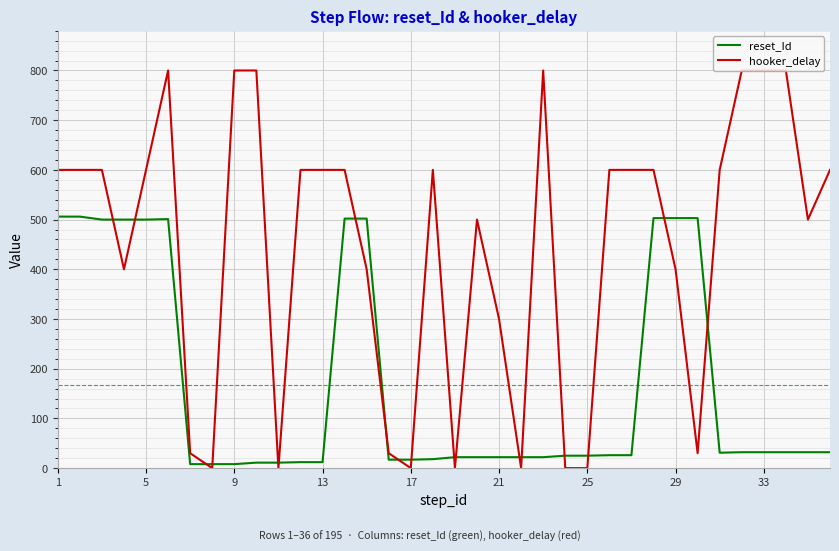

Rank the series by their maximum value, from highest to lowest.

hooker_delay, reset_Id